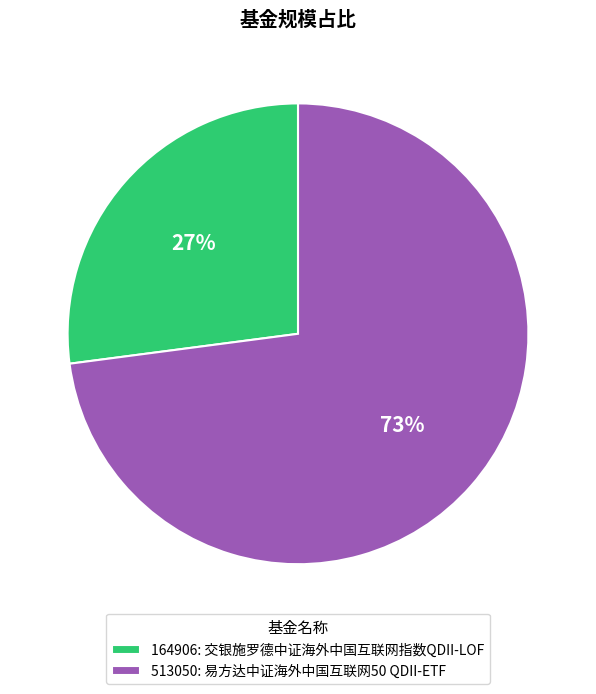

Which category has the biggest portion of the pie?

513050: 易方达中证海外中国互联网50 QDII-ETF